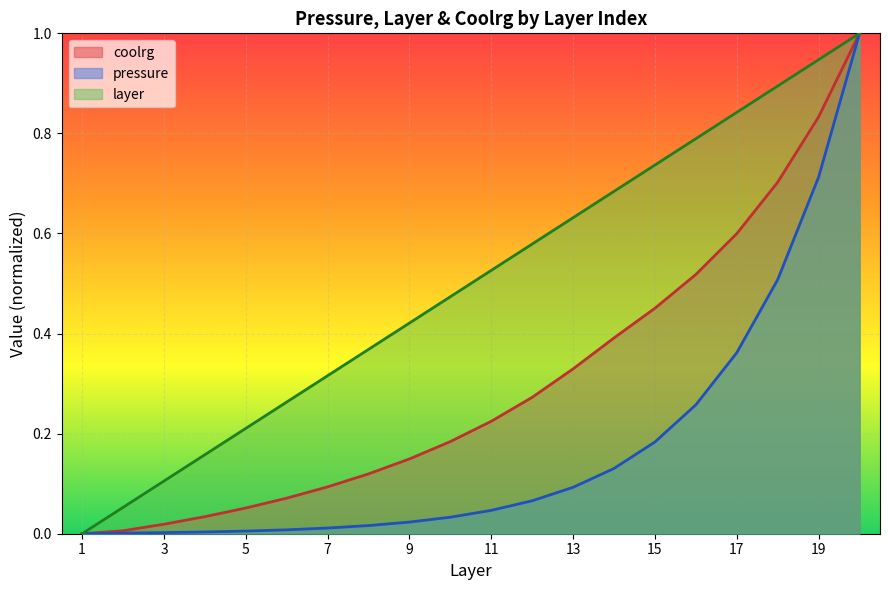

True or false: layer and pressure intersect in this chart.

False